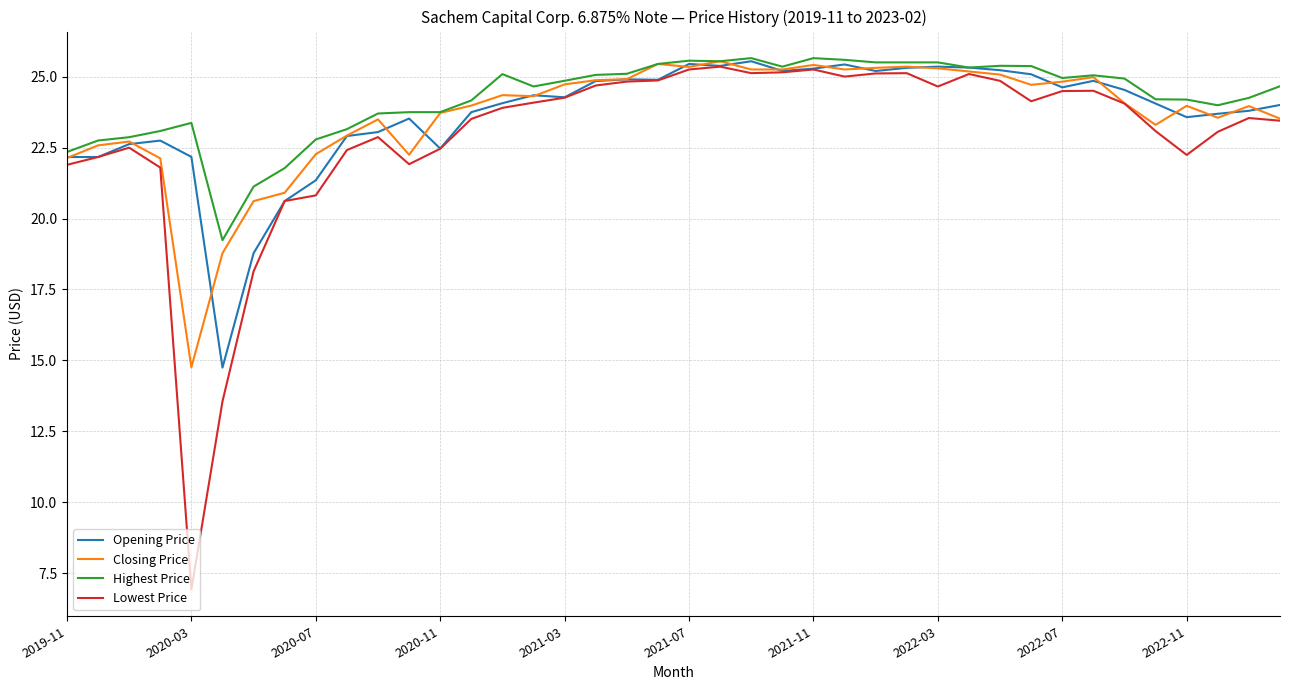

What is the minimum value for Opening Price?

14.7